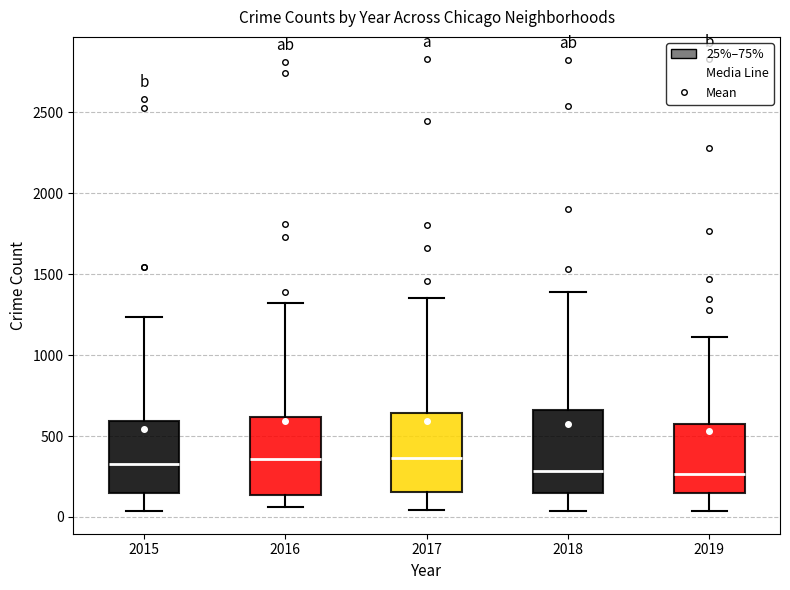

Where is the upper edge of the box at x = 2015 on the y-axis? The values are not printed on the chart, so give them approximately, as read against the axis.

600